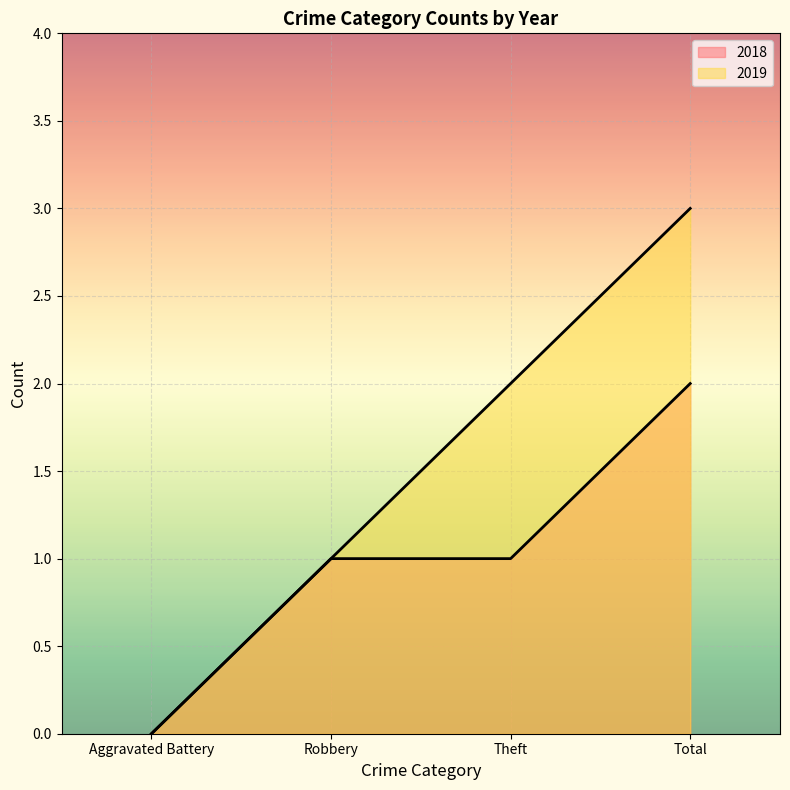

Reading left to right, extract all data points from this chart.

2018: 0	1	1	2
2019: 0	1	2	3